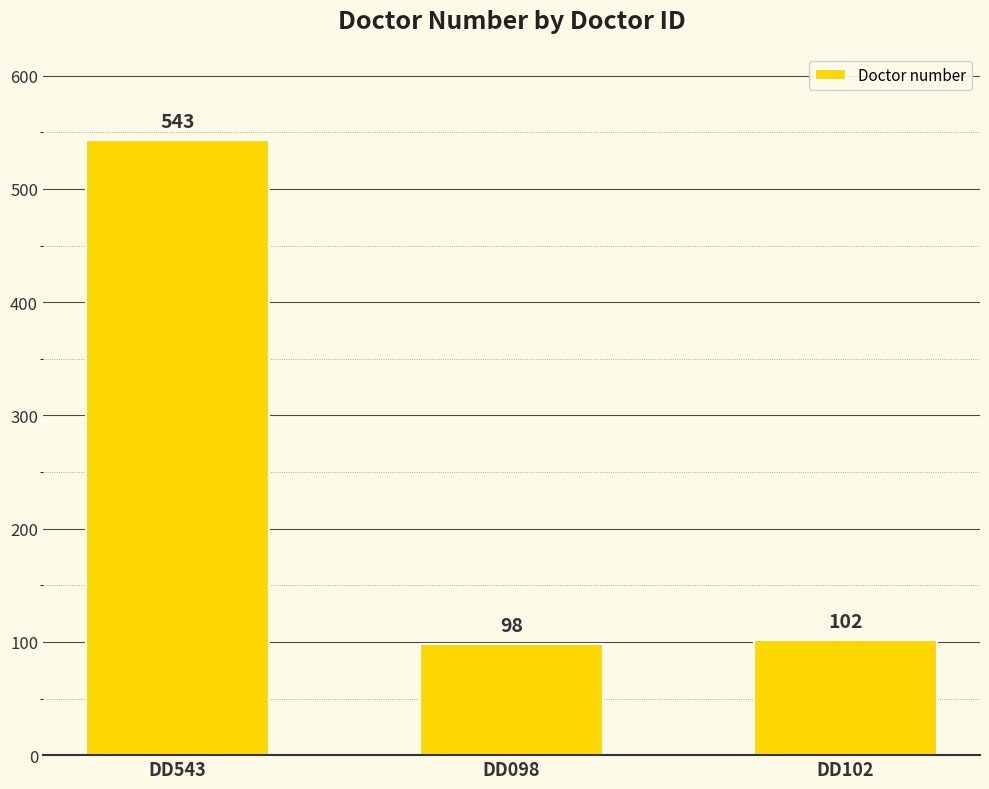

The chart shows a value of 543 at DD543. True or false?

True